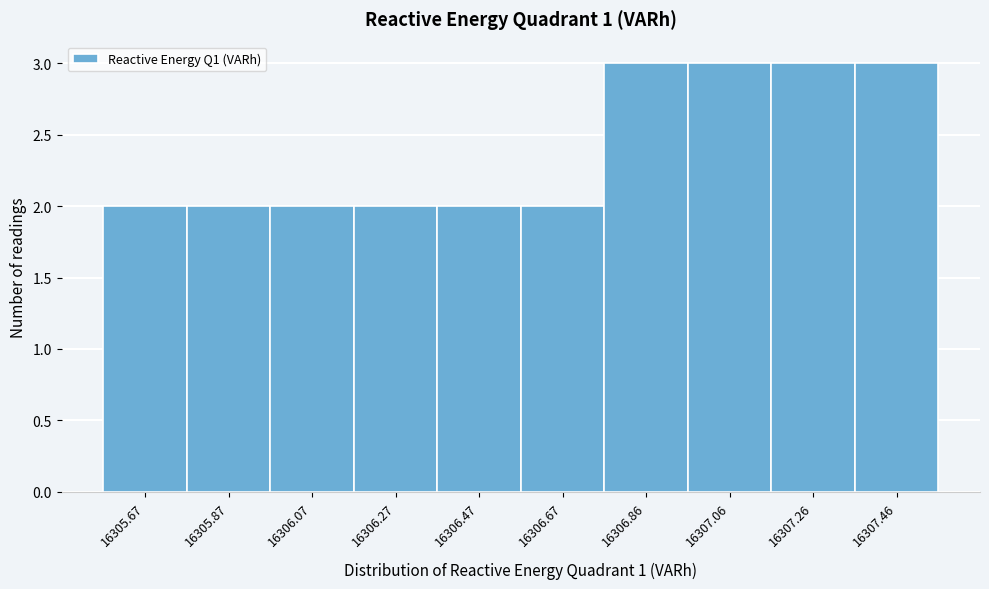

Reading left to right, extract all data points from this chart.

2	2	2	2	2	2	3	3	3	3